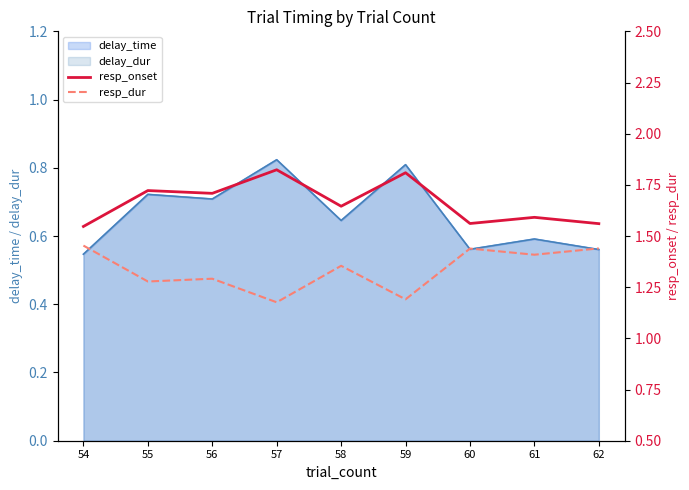

What is the difference between the maximum and minimum values in the resp_onset series?

0.3